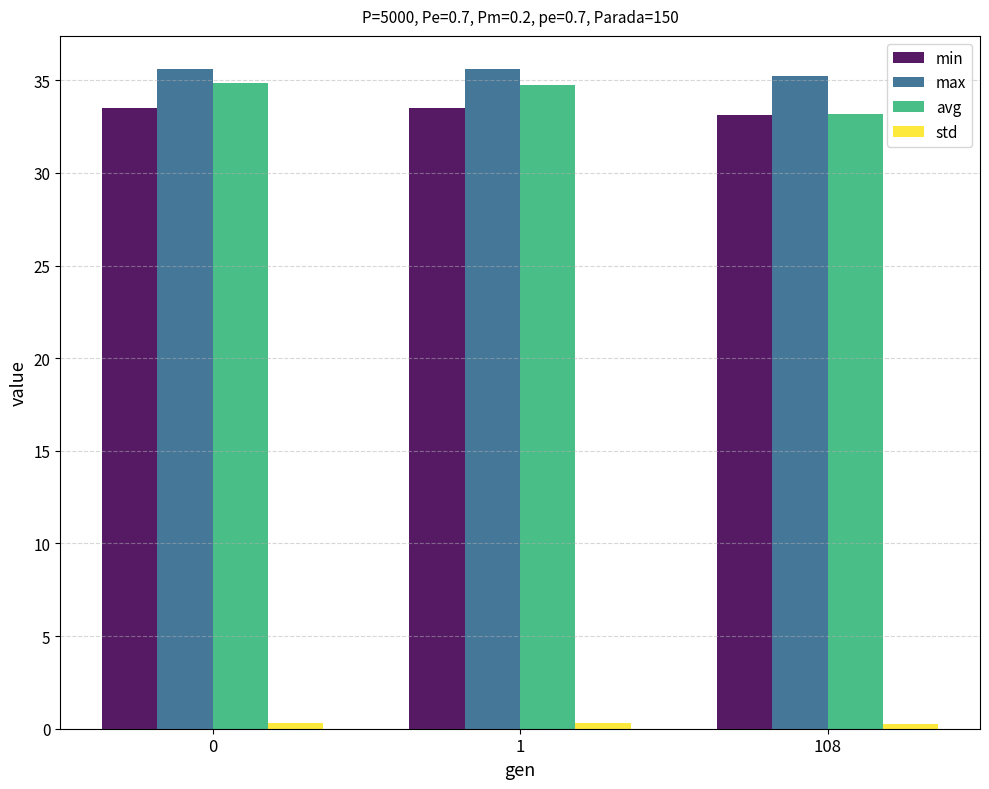

Which series has the widest spread of values?

avg